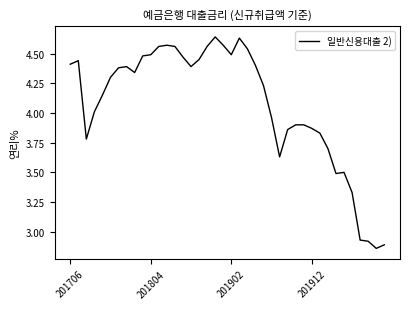

What is the difference between the maximum and minimum values?

1.8